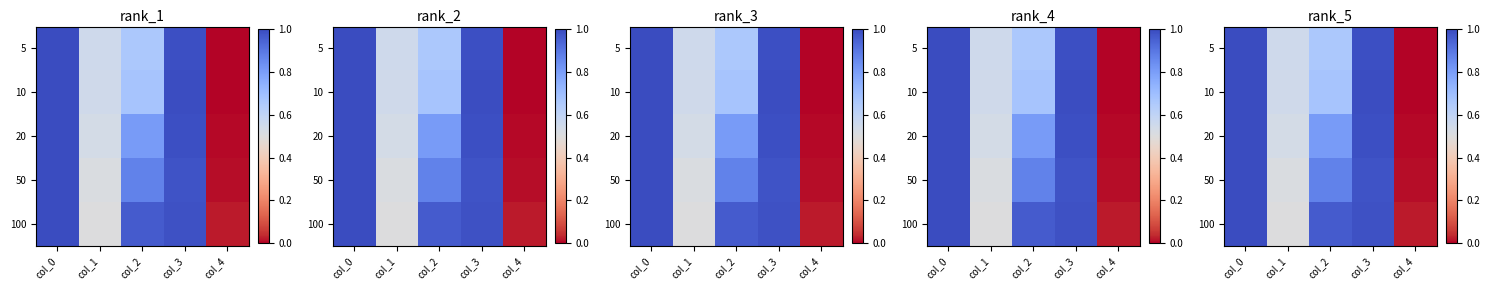

Rank the categories by 20 value from lowest to highest.

col_4, col_1, col_2, col_3, col_0